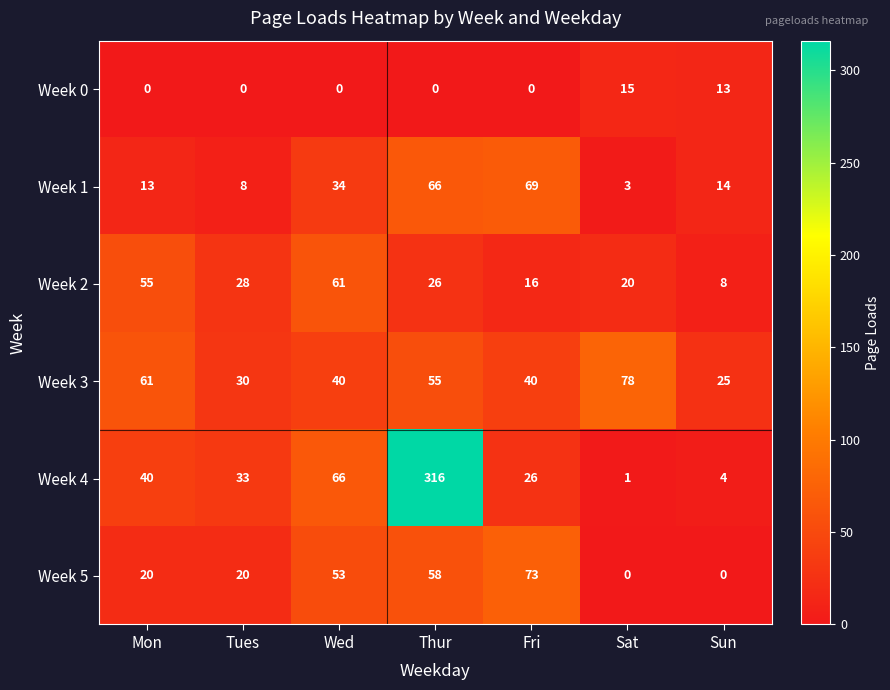

What is the maximum value shown in the chart?

316